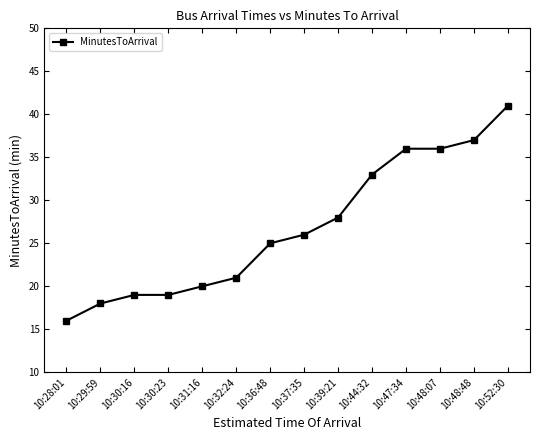

Is it true that the value at 10:28:01 is 16?

True